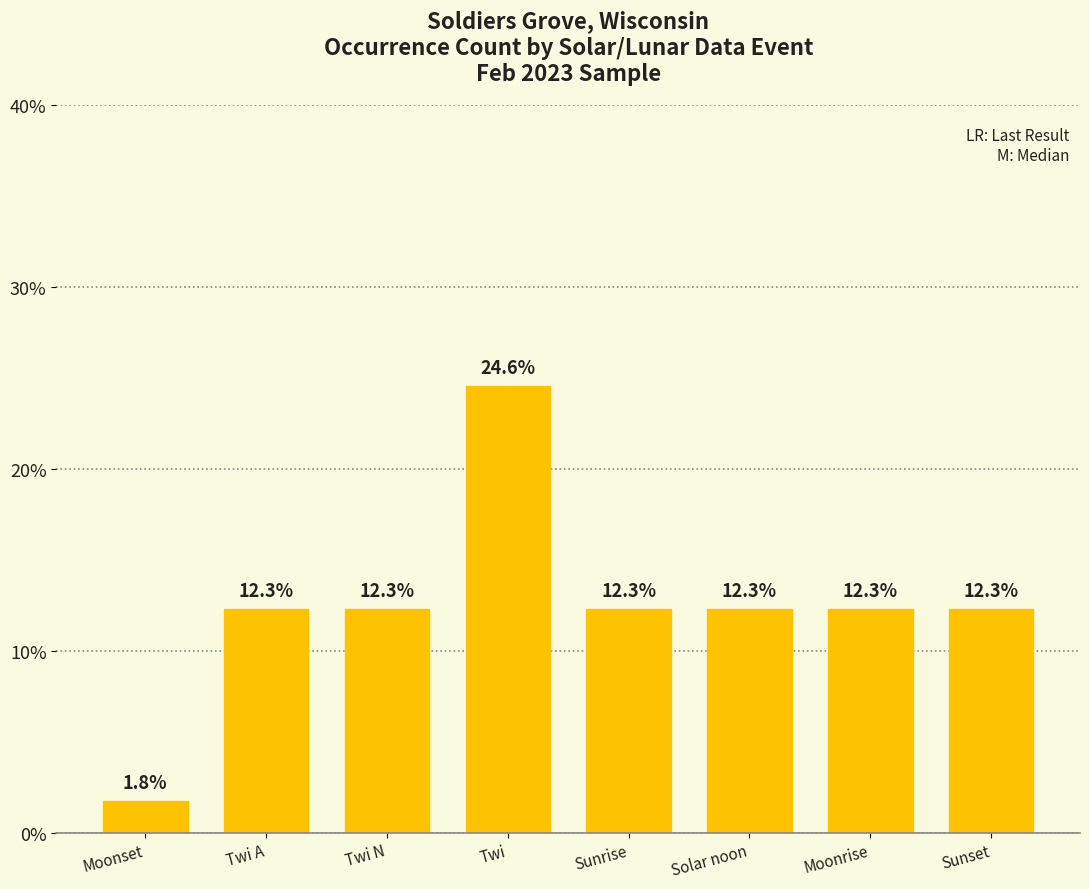

The value at Twi N is 12.3. True or false?

True